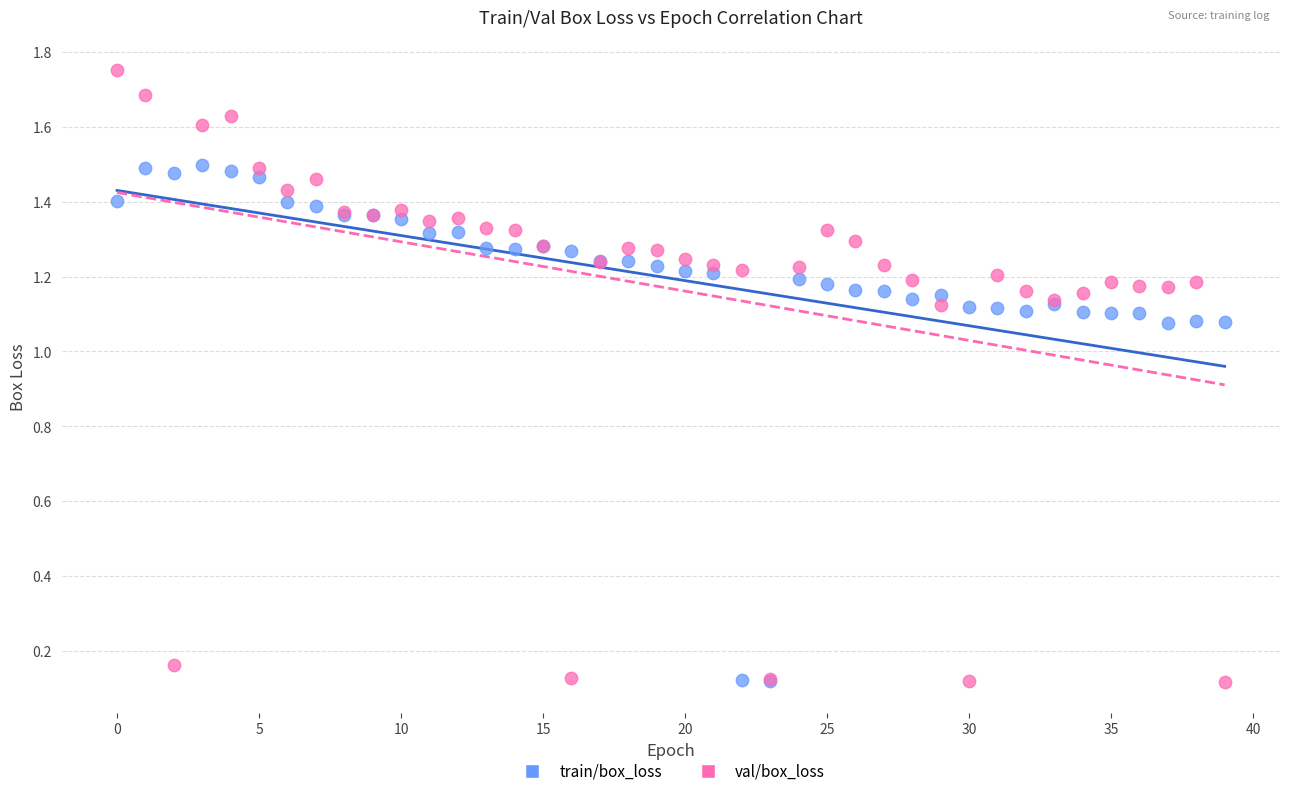

Which series has the widest spread of Y values?

val/box_loss